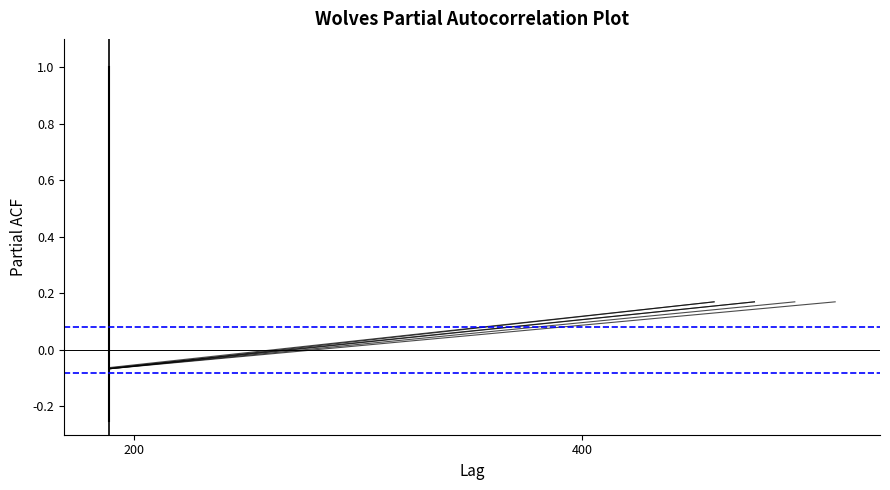

What is the difference between the second highest and second lowest values?

0.2